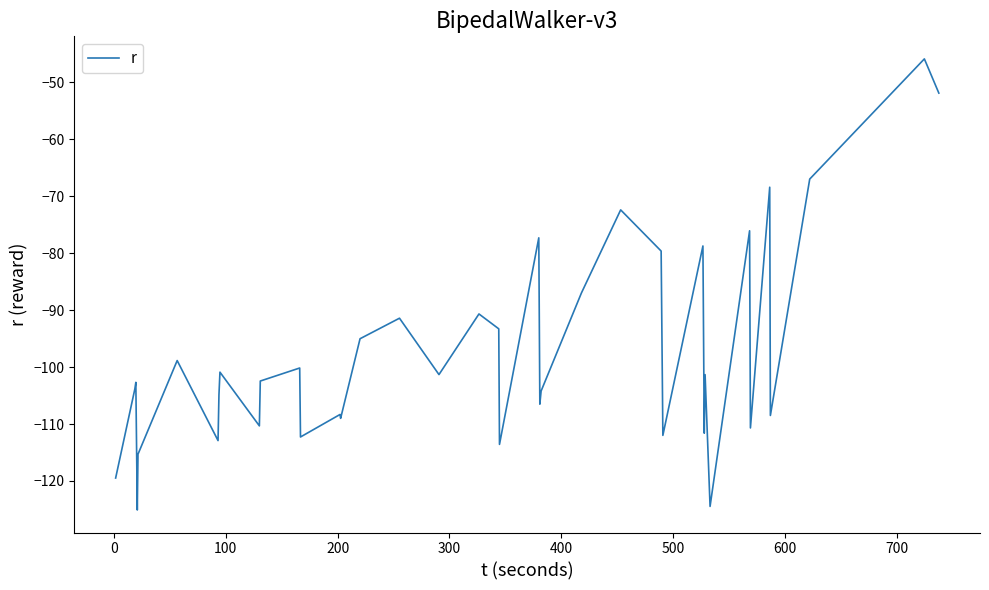

What is the minimum value shown in the chart?

-125.1